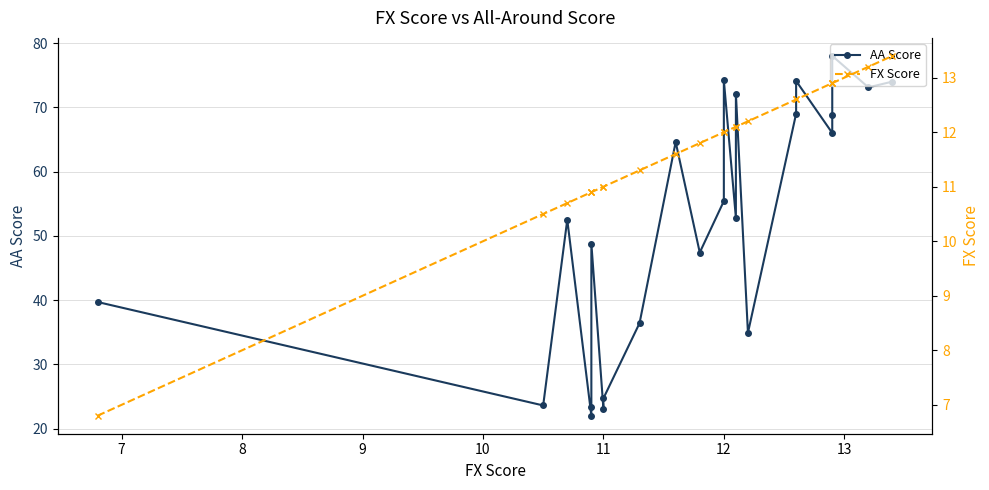

At how many categories does at least one series exceed 16?

23